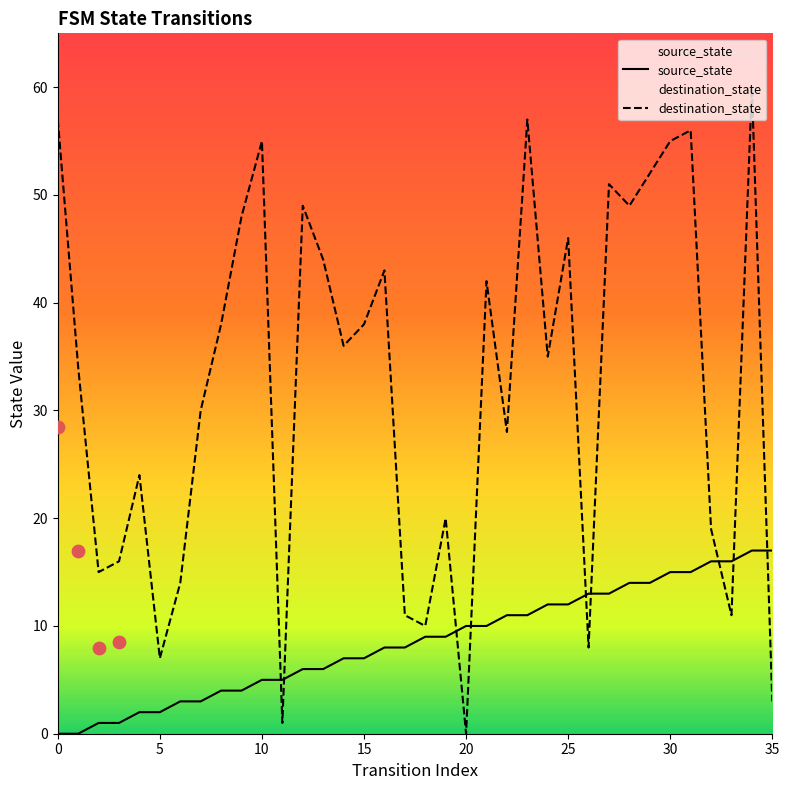

Which series reaches the maximum Y coordinate?

destination_state